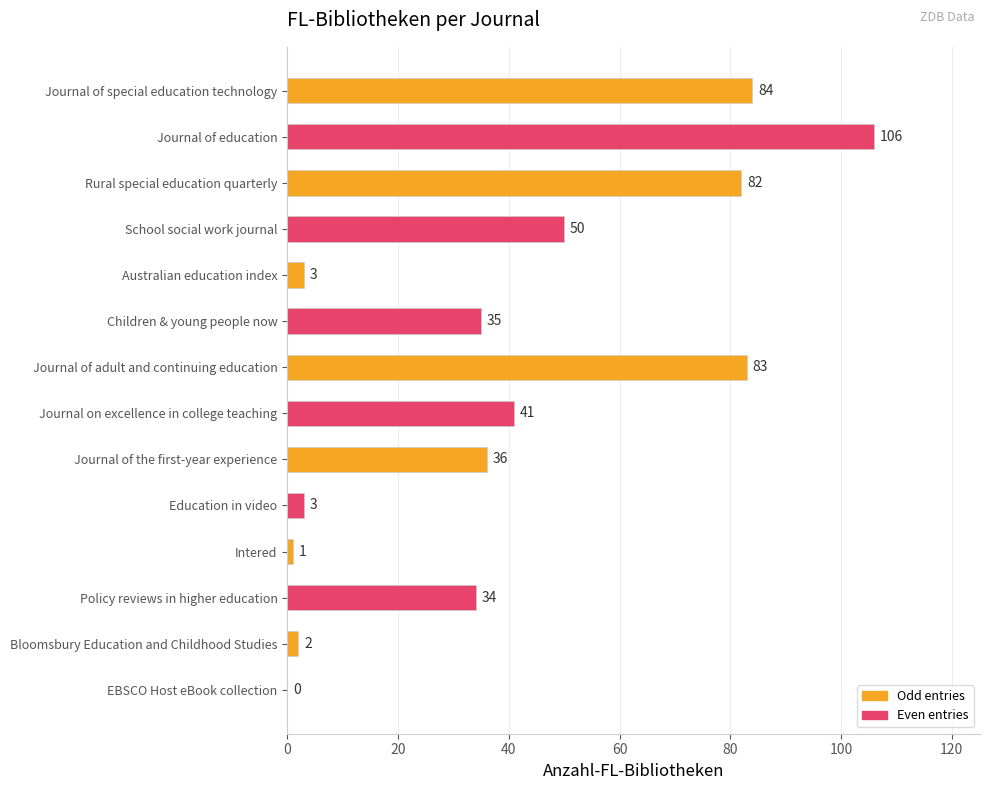

The value at Rural special education quarterly is 17. True or false?

False